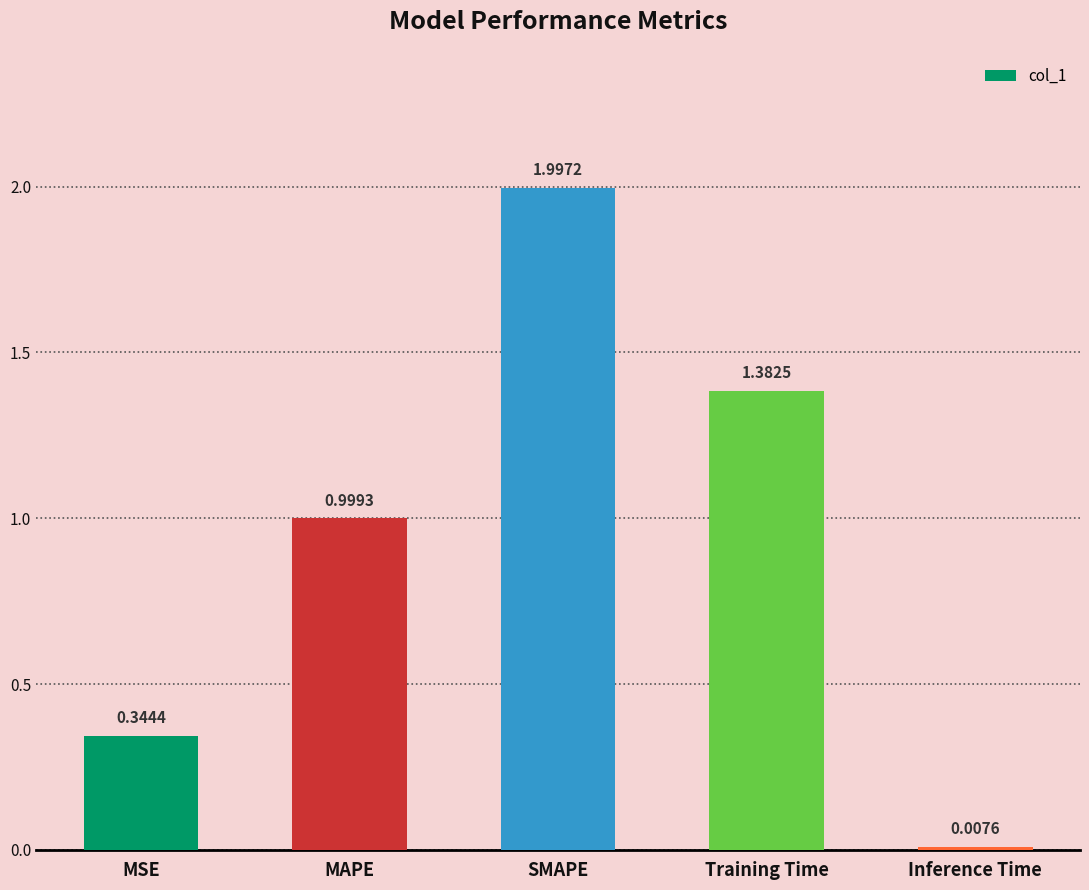

How many categories are shown in the chart?

5